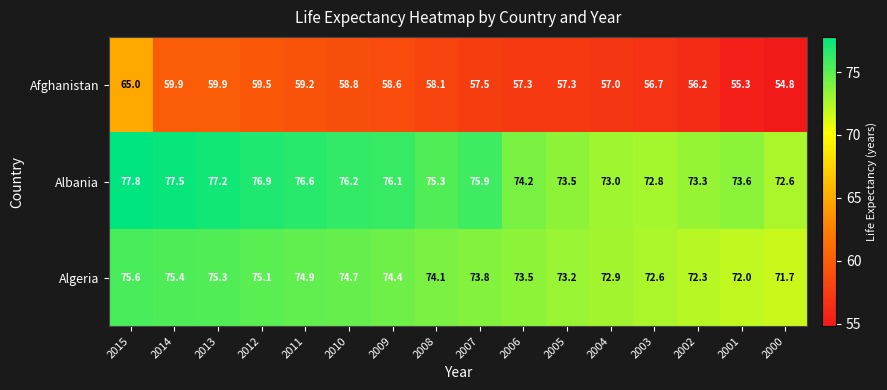

True or false: Afghanistan has a value of 57.0 at 2004.

True